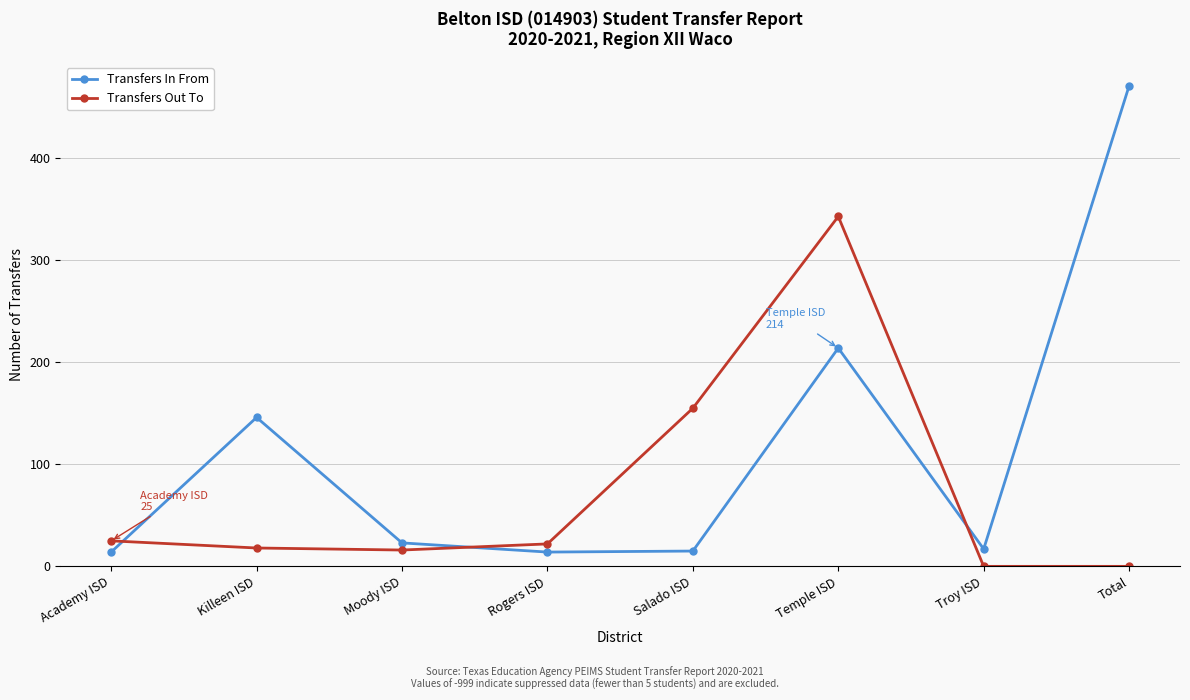

True or false: Transfers In From has more than 1 points higher than both neighbors.

True